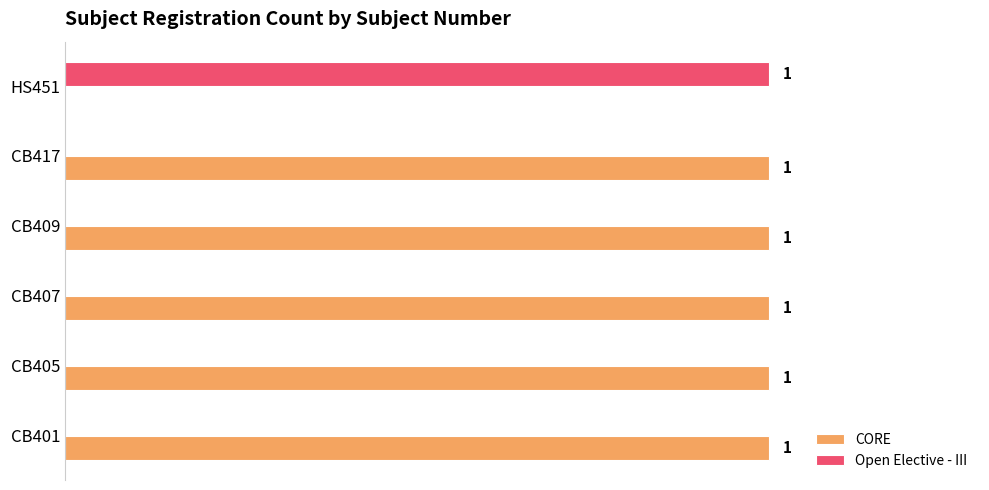

Is the value of CORE at CB407 greater than the value of Open Elective - III at CB409?

Yes